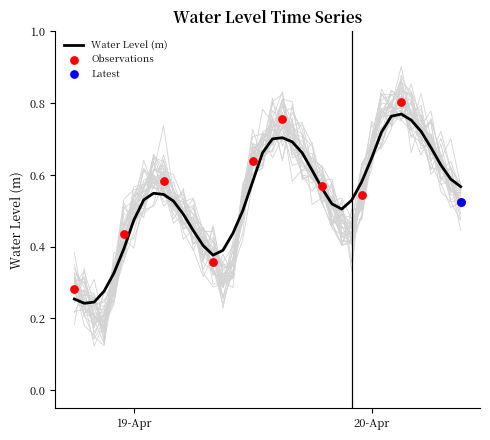

Between 2023-04-19 10:00:00 and 2023-04-19 12:00:00, which is larger?

2023-04-19 12:00:00